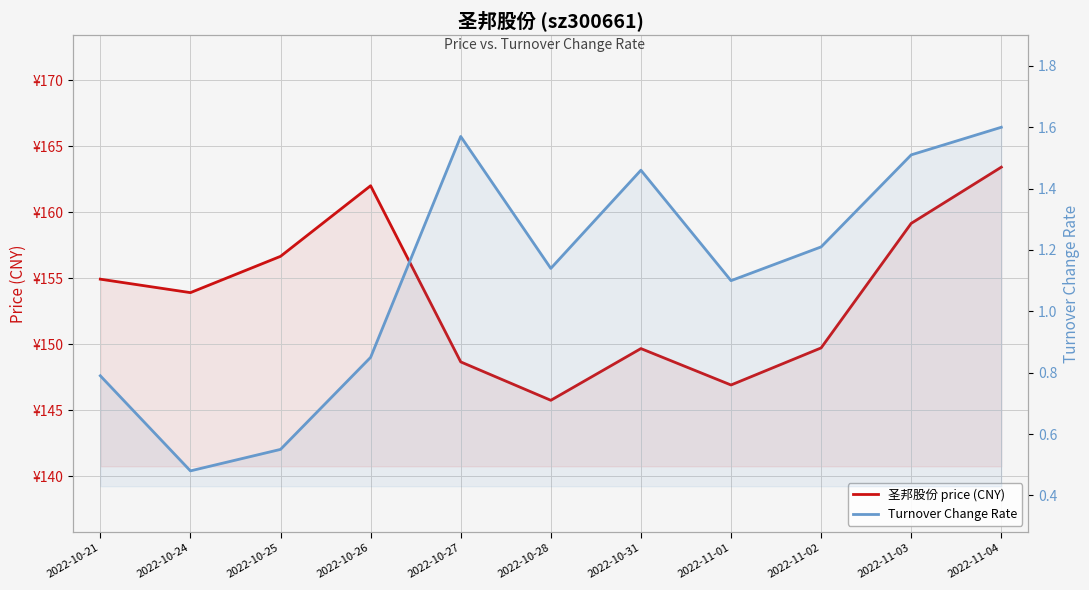

Rank the categories by Turnover Change Rate value from highest to lowest.

2022-11-04, 2022-10-27, 2022-11-03, 2022-10-31, 2022-11-02, 2022-10-28, 2022-11-01, 2022-10-26, 2022-10-21, 2022-10-25, 2022-10-24